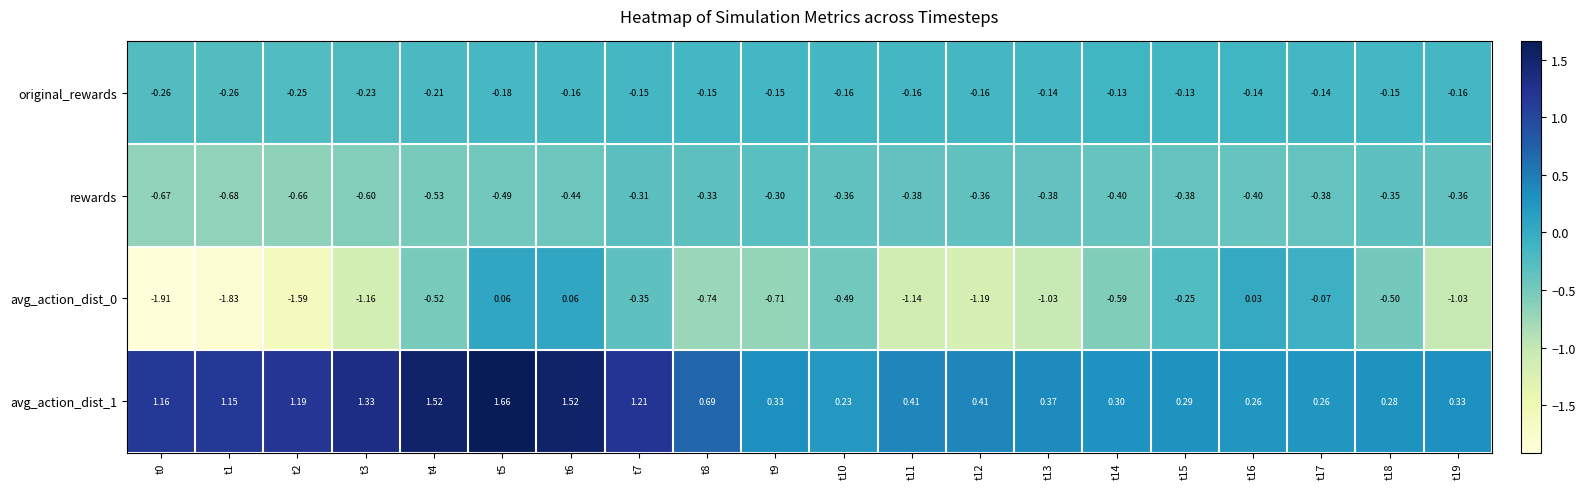

How many distinct data groups are displayed?

4